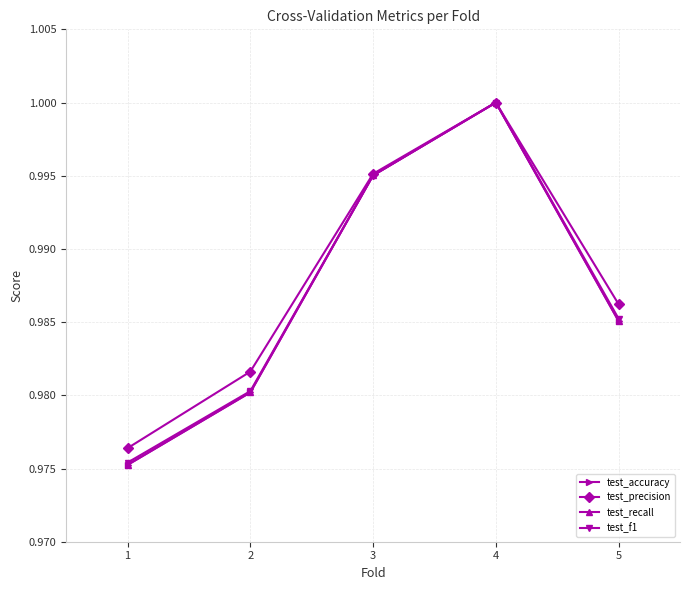

At which category is the sum across all series the highest?

4